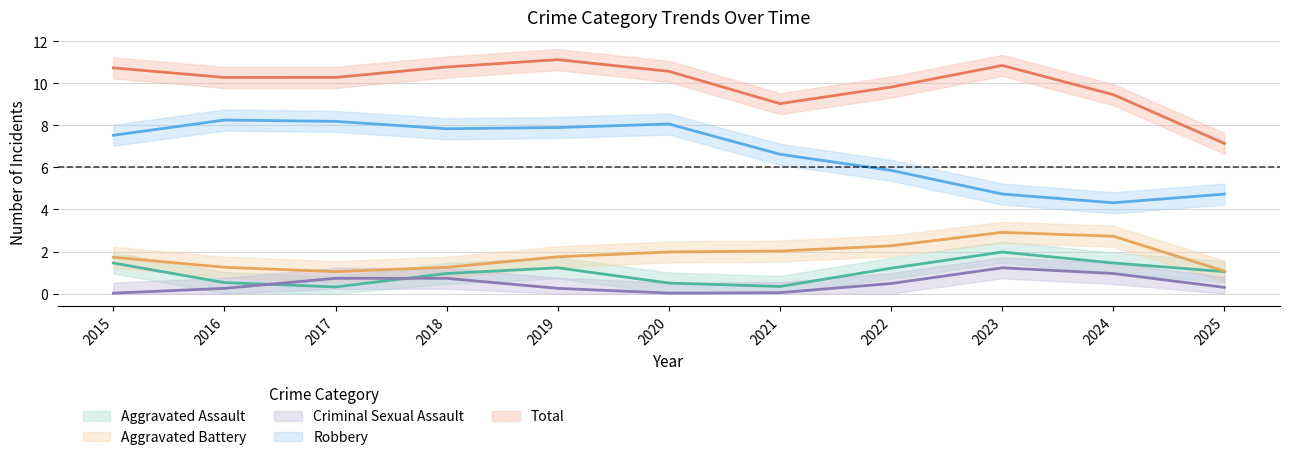

What is the total value across all series at 2019?

22